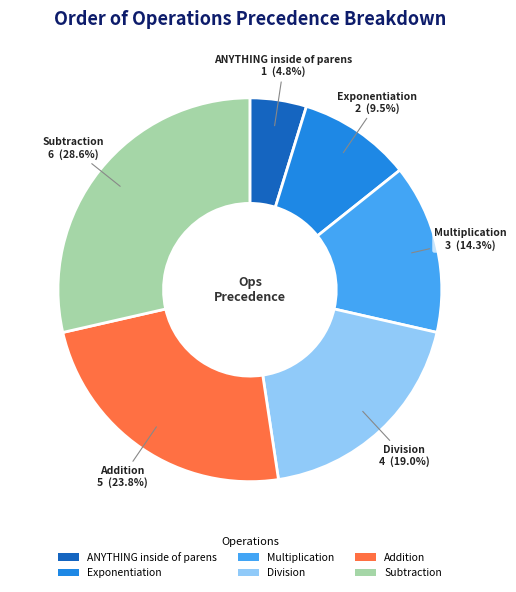

True or false: Subtraction accounts for 37% of the total.

False